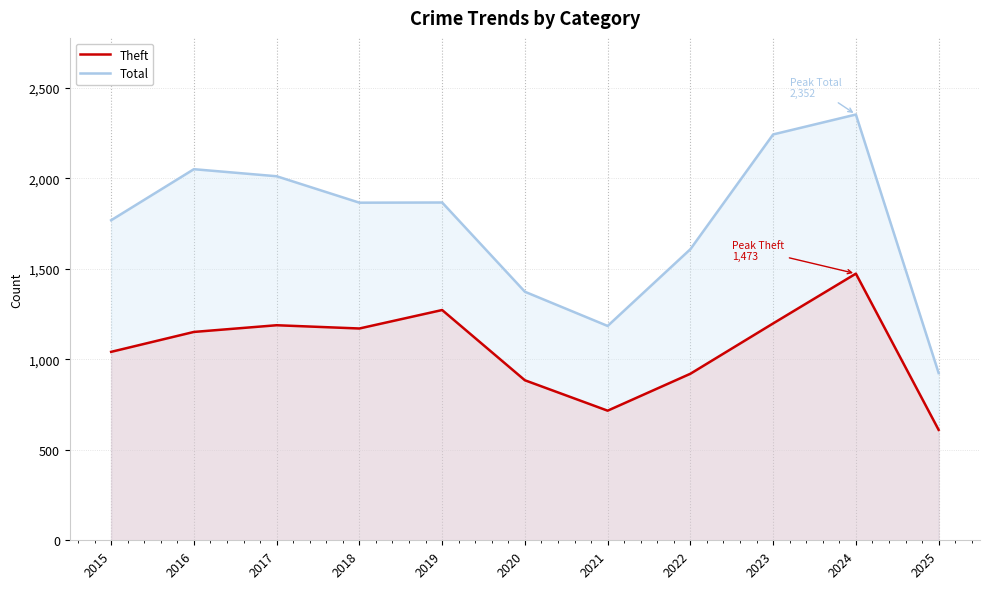

At which category does Total reach its first local valley?

2018